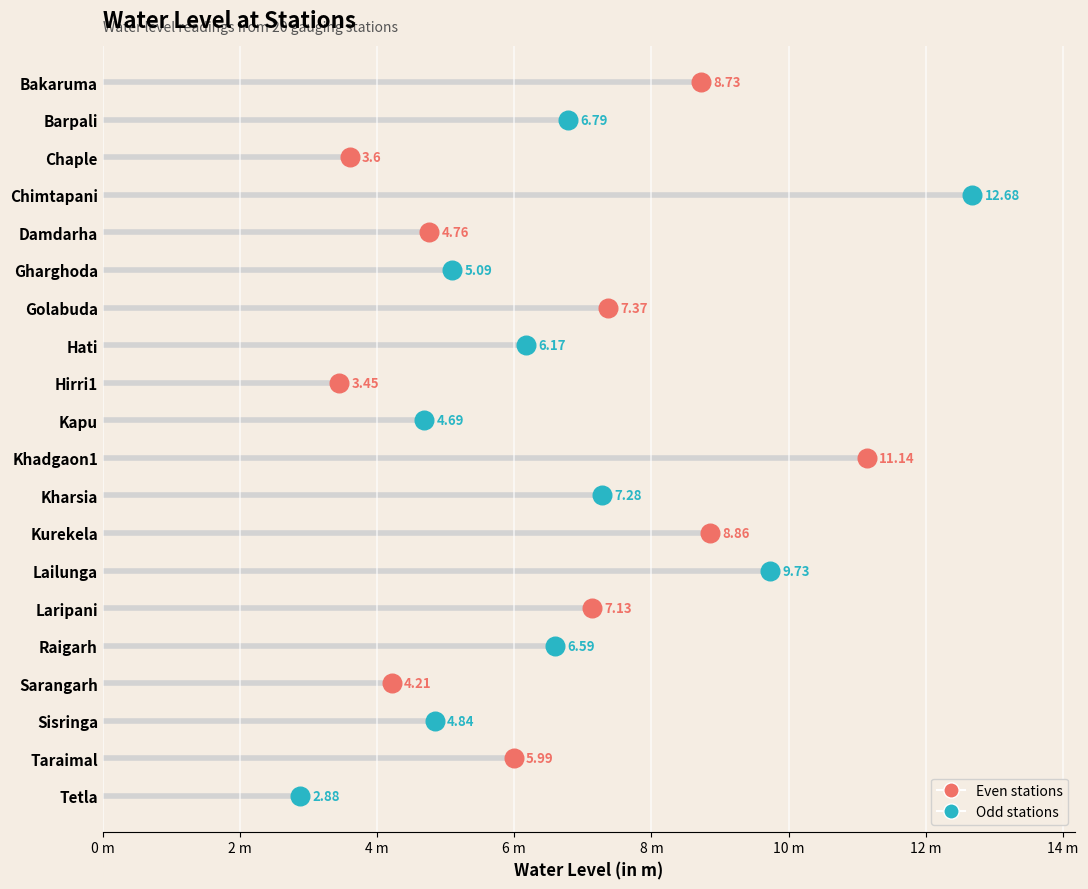

What is the change in value from Golabuda to Taraimal?

-1.4